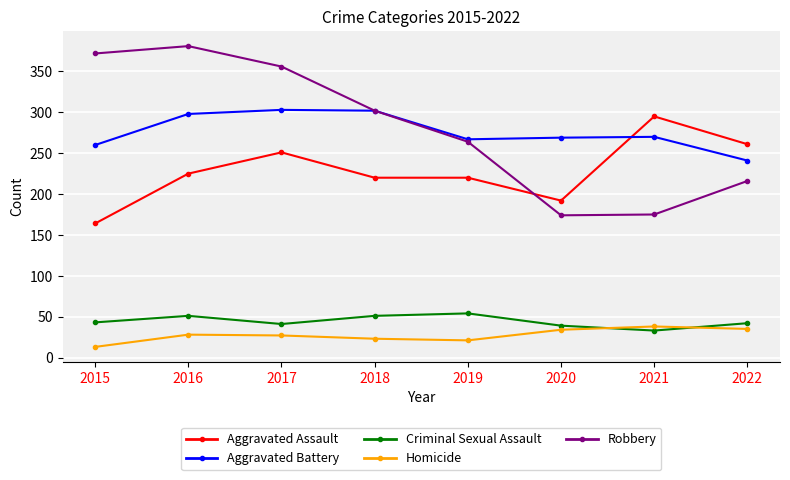

Is this an area chart (filled region under the line)?

No